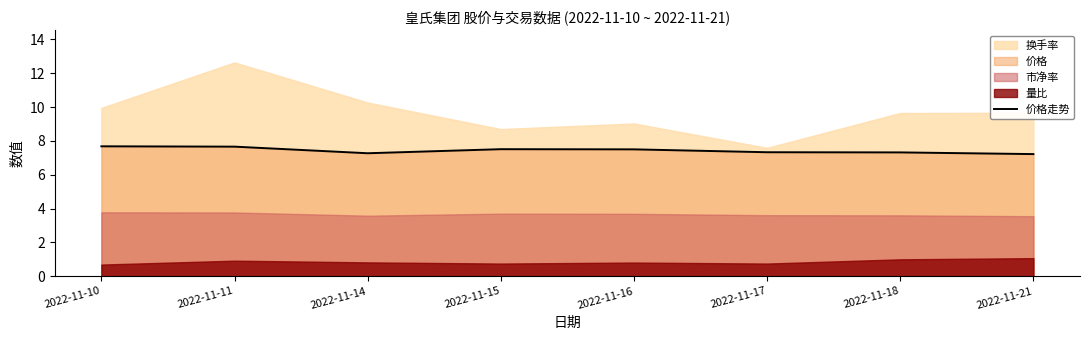

Which category has the lowest value across all series?

2022-11-21